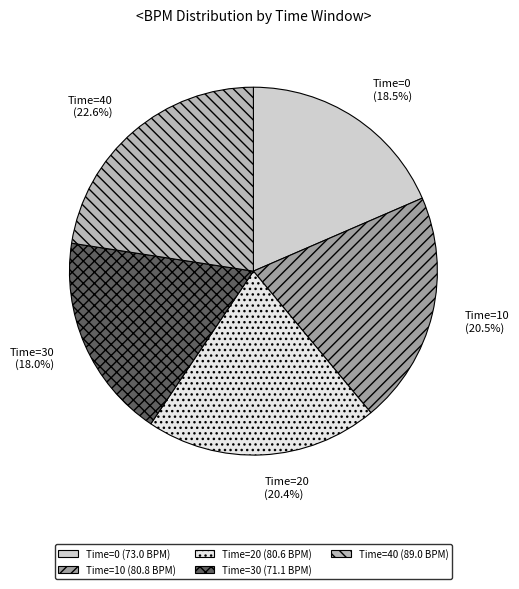

To the nearest percent, what percentage of the pie is Time=30?

18%